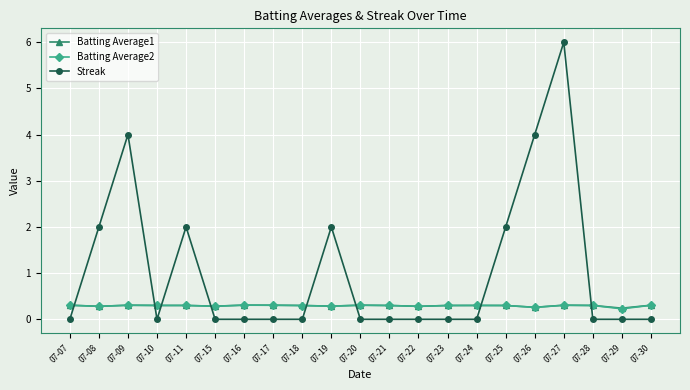

Is this an area chart (filled region under the line)?

No